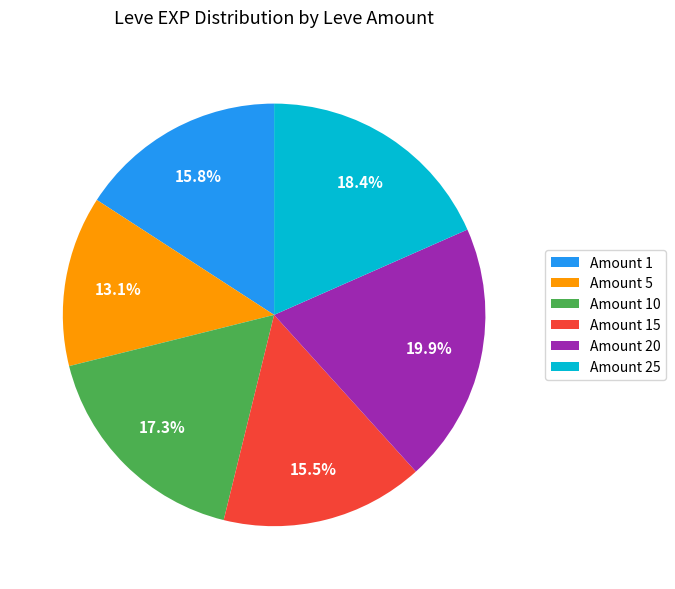

Count the number of slices in the pie.

6